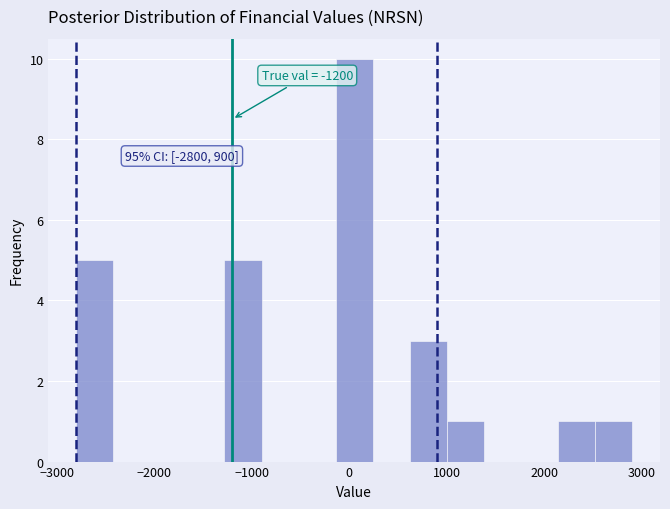

Around what value on the x-axis is the tallest bar? Give the approximate position of its centre, as read against the axis.

100